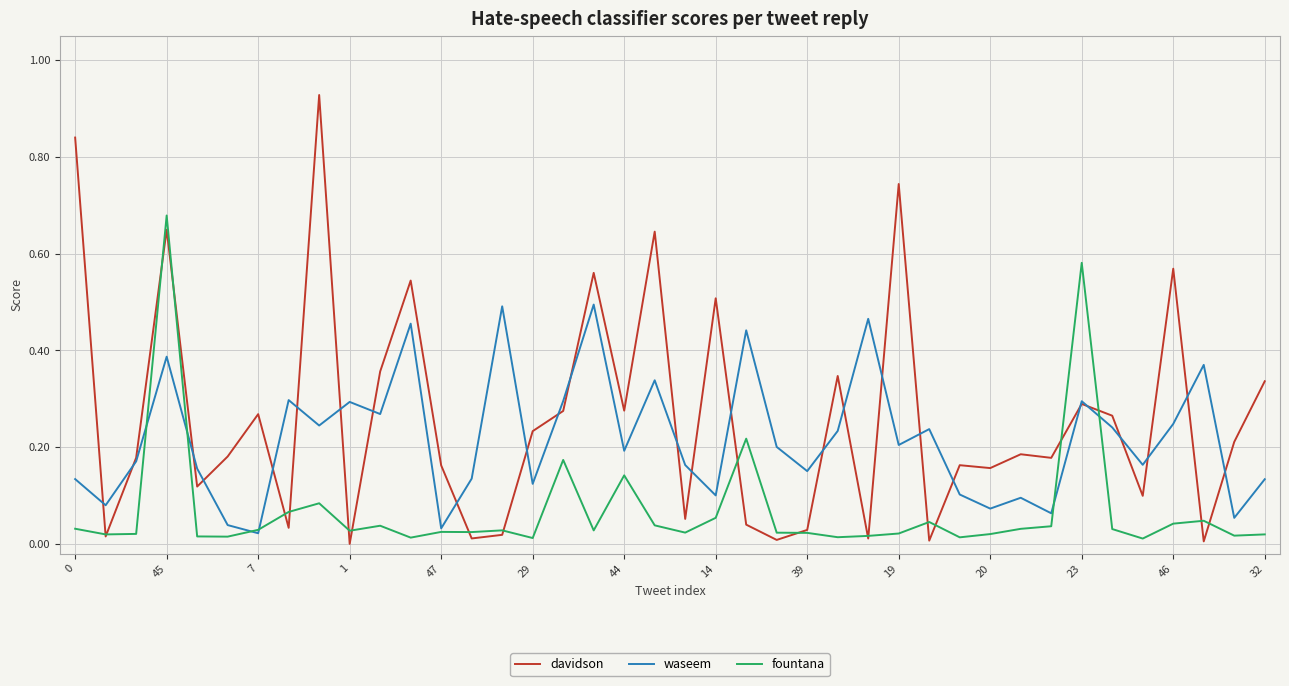

Which series has the largest range (max minus min)?

davidson